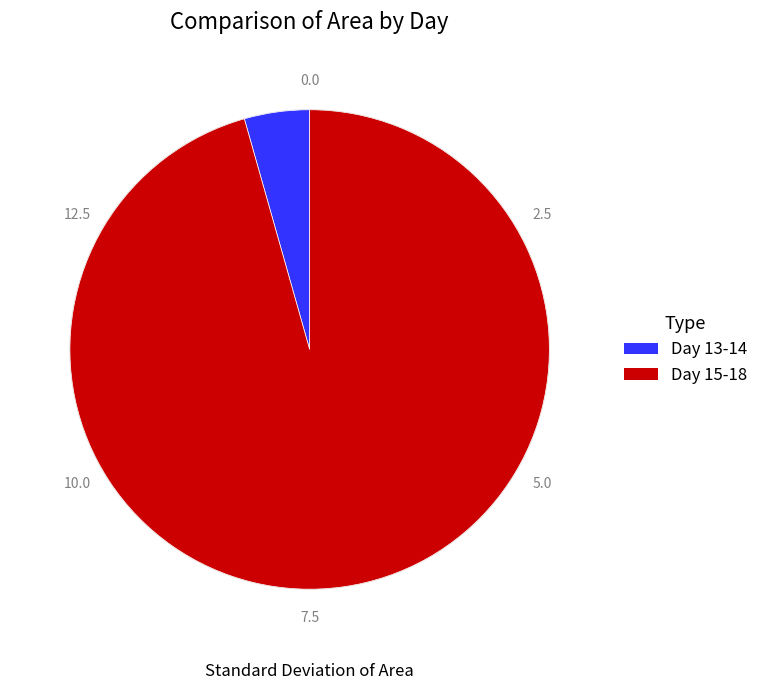

Is there a majority slice in this chart?

Yes